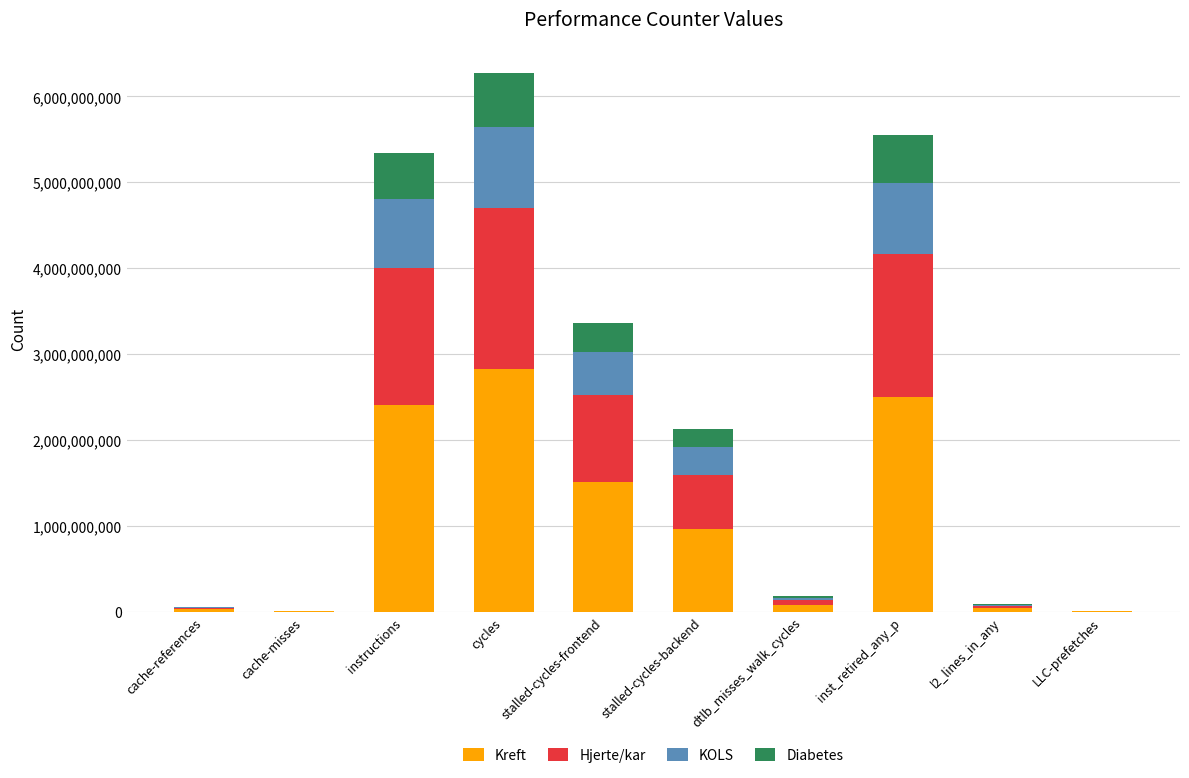

The value of Kreft at stalled-cycles-frontend is 2029812407.4. True or false?

False